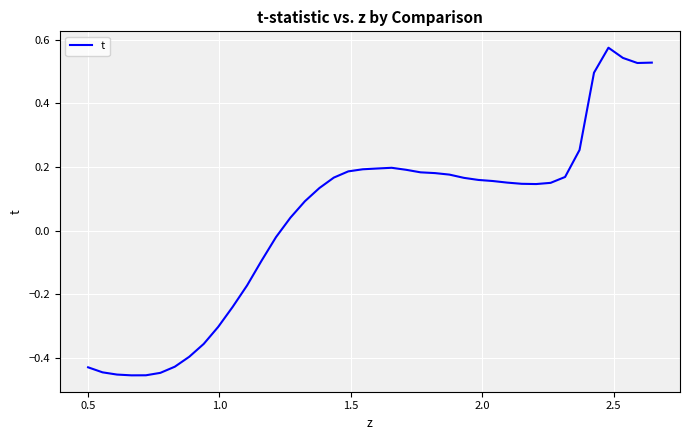

What is the difference between the maximum and minimum values?

1.0